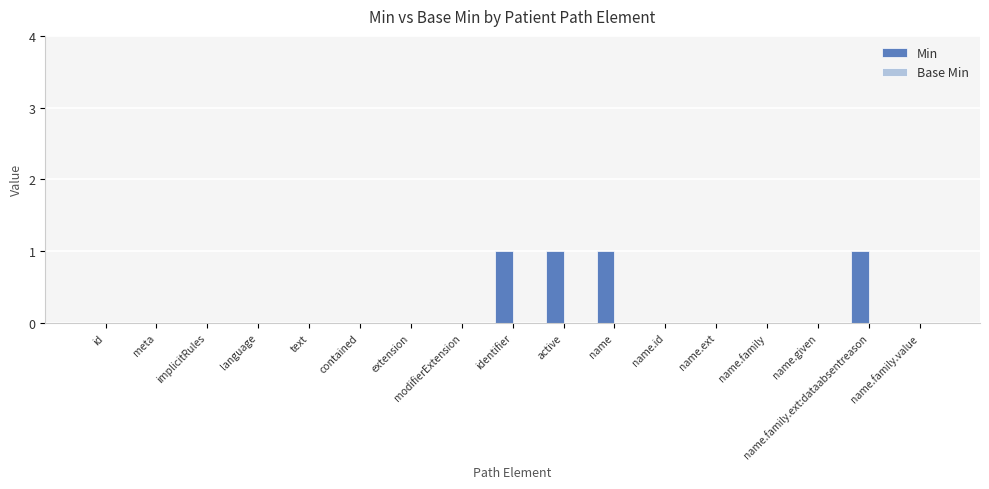

The chart shows a value of -1 at name.ext. True or false?

False